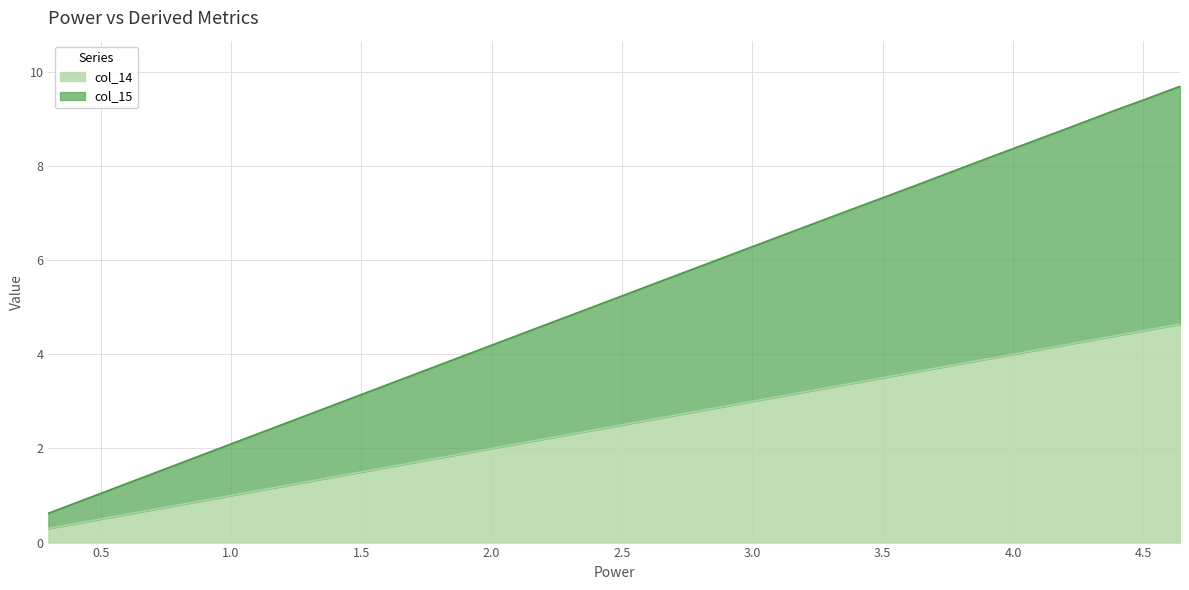

What is the difference between the maximum and minimum values in the col_14 series?

4.3